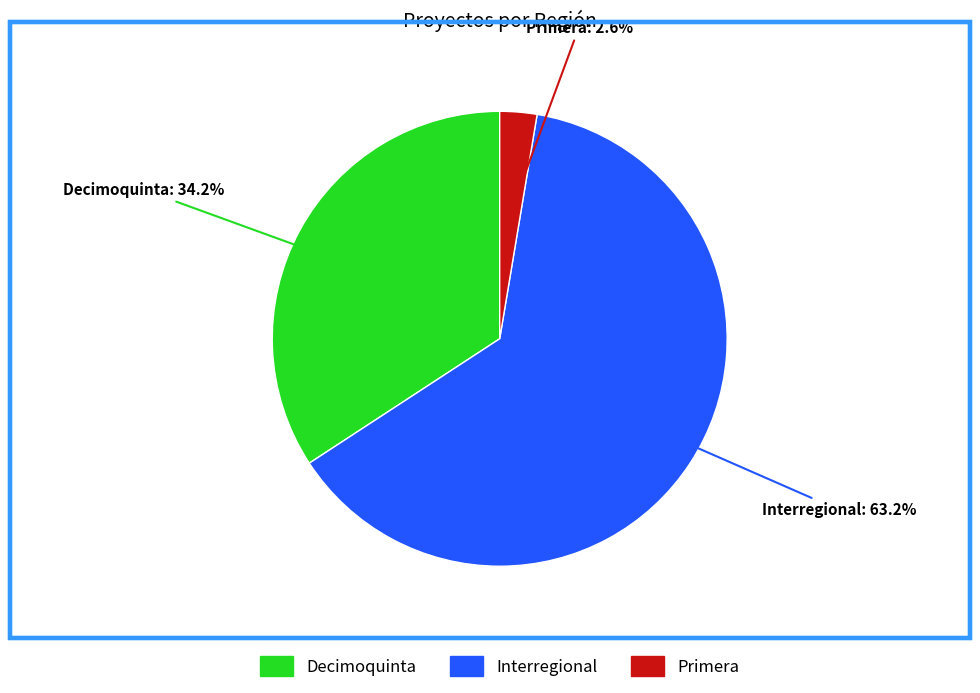

Which category accounts for the majority?

Interregional